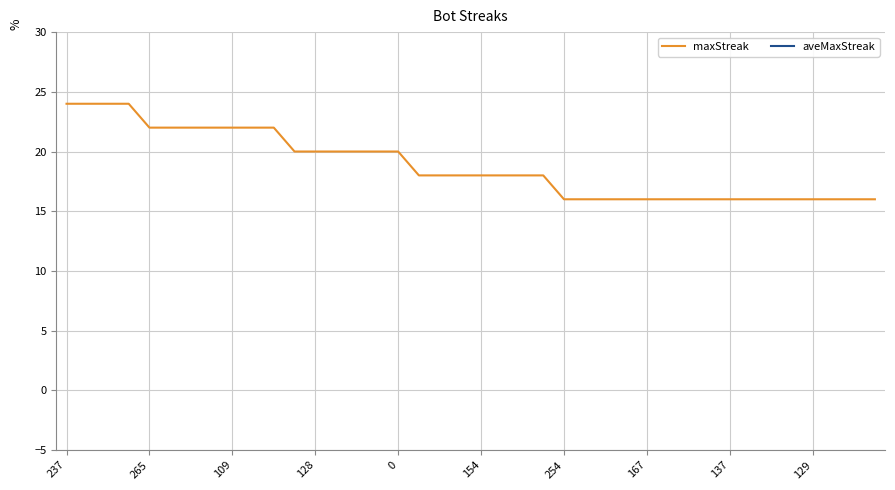

What value does the maxStreak series have at 17?

18.0